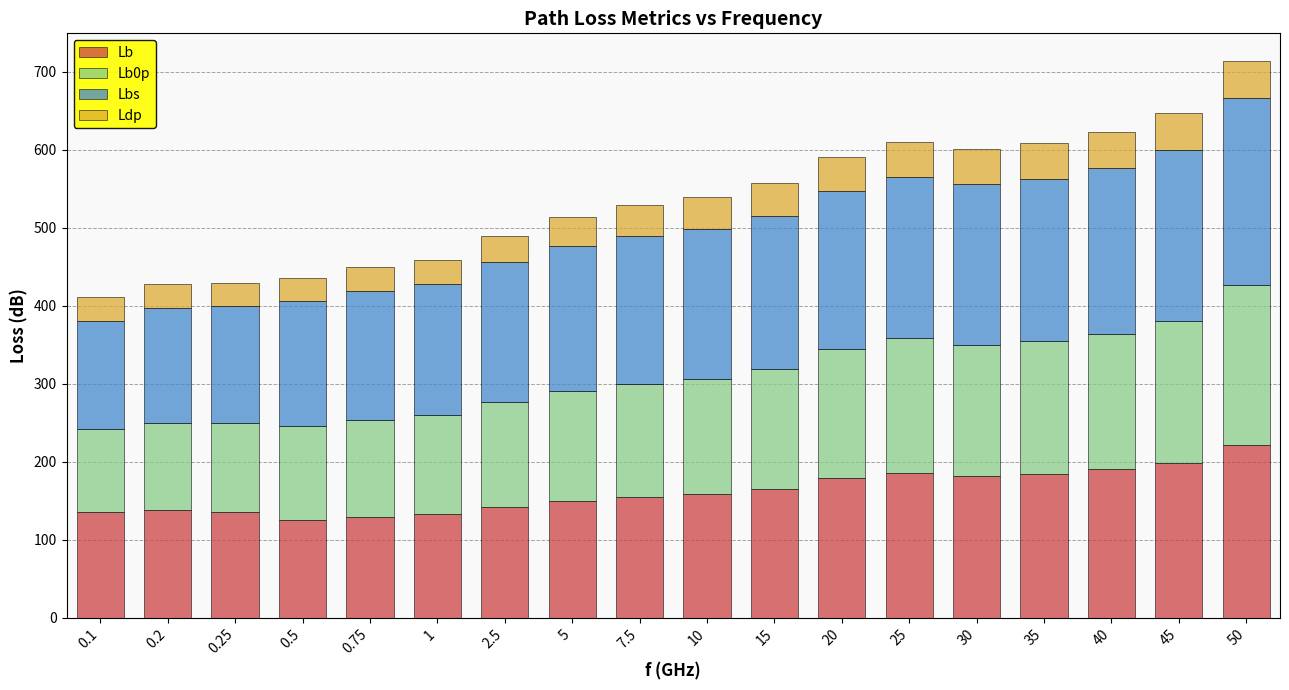

What is the difference between the Lb values at 10 and 50?

63.4